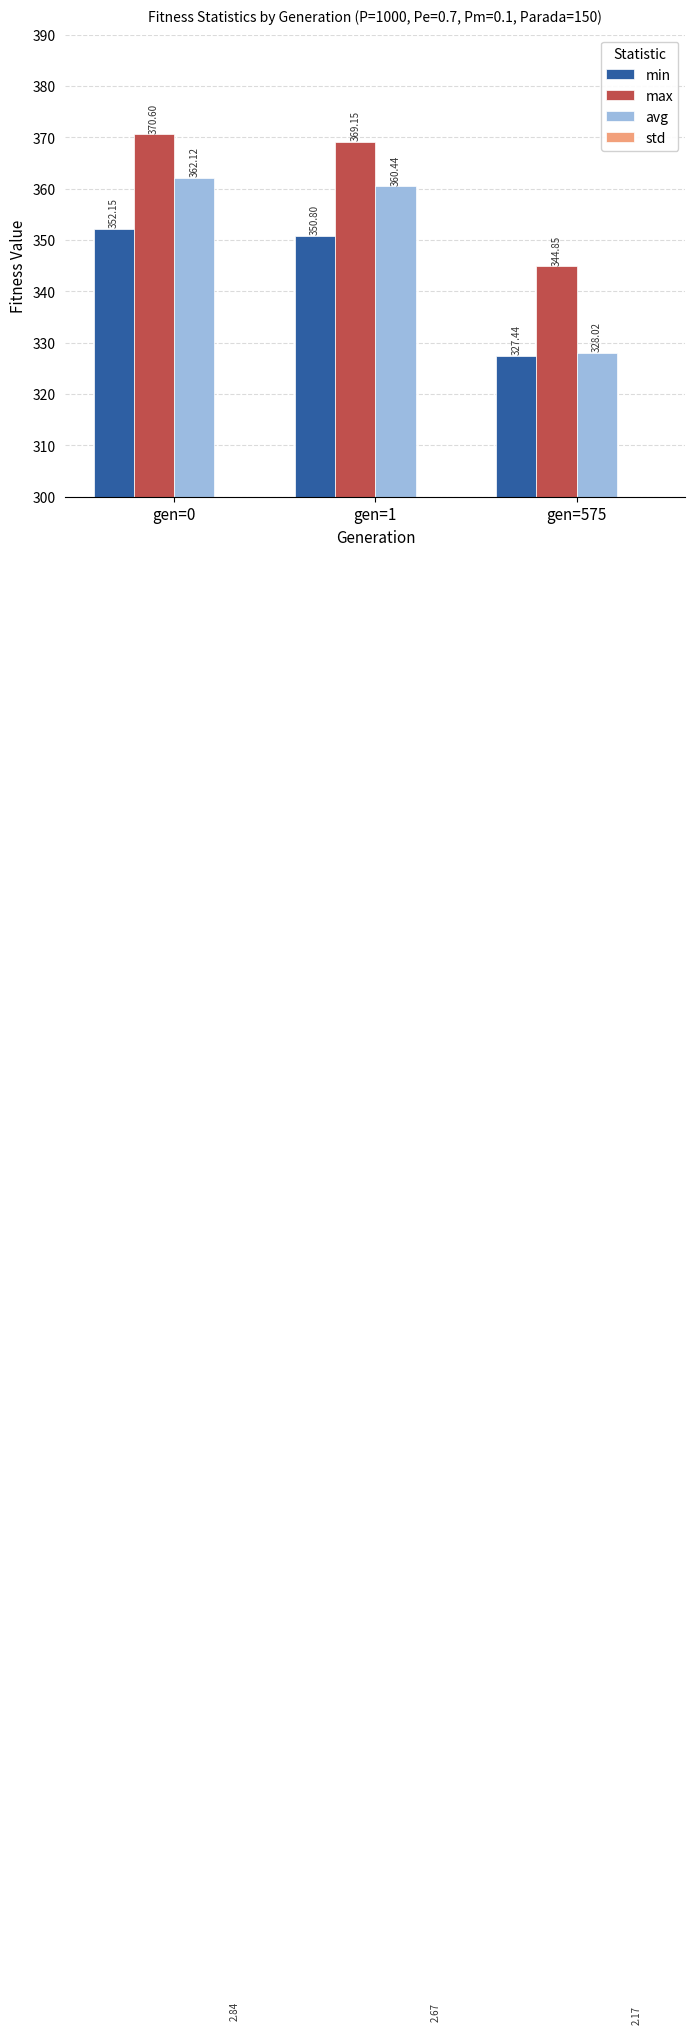

What is the smallest value displayed?

2.2